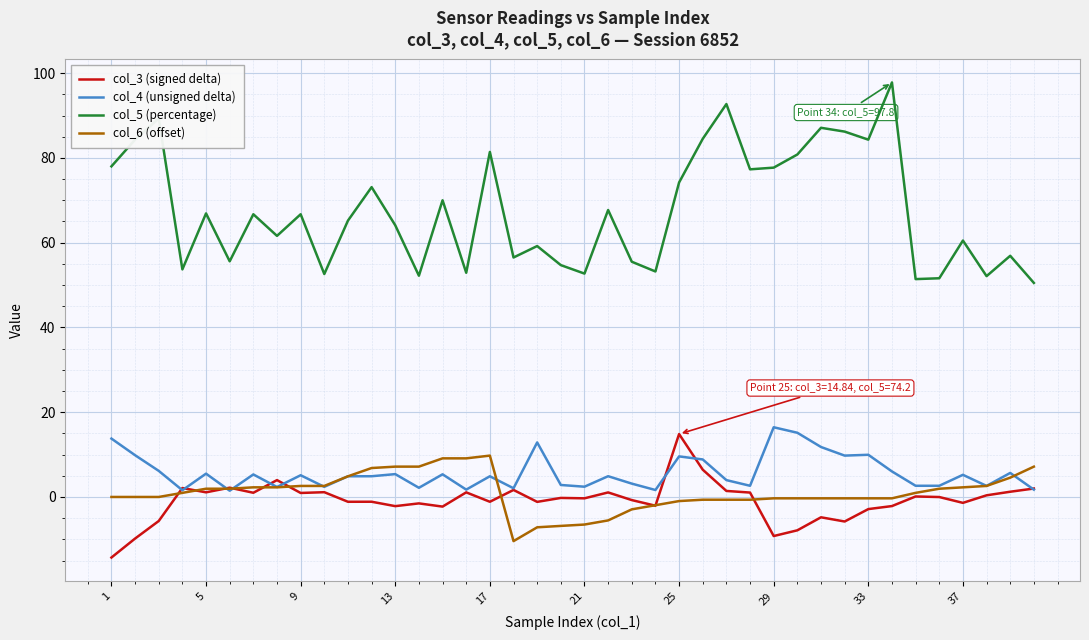

Which series has the largest range (max minus min)?

col_5 (percentage)